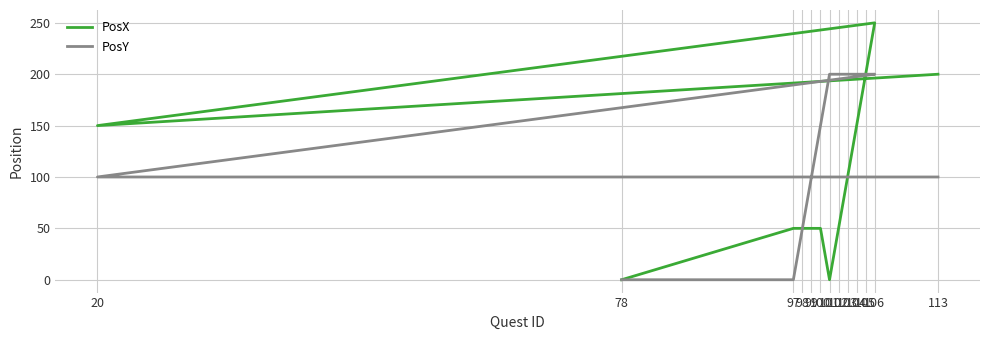

Does the chart display data point markers on the line(s)?

No